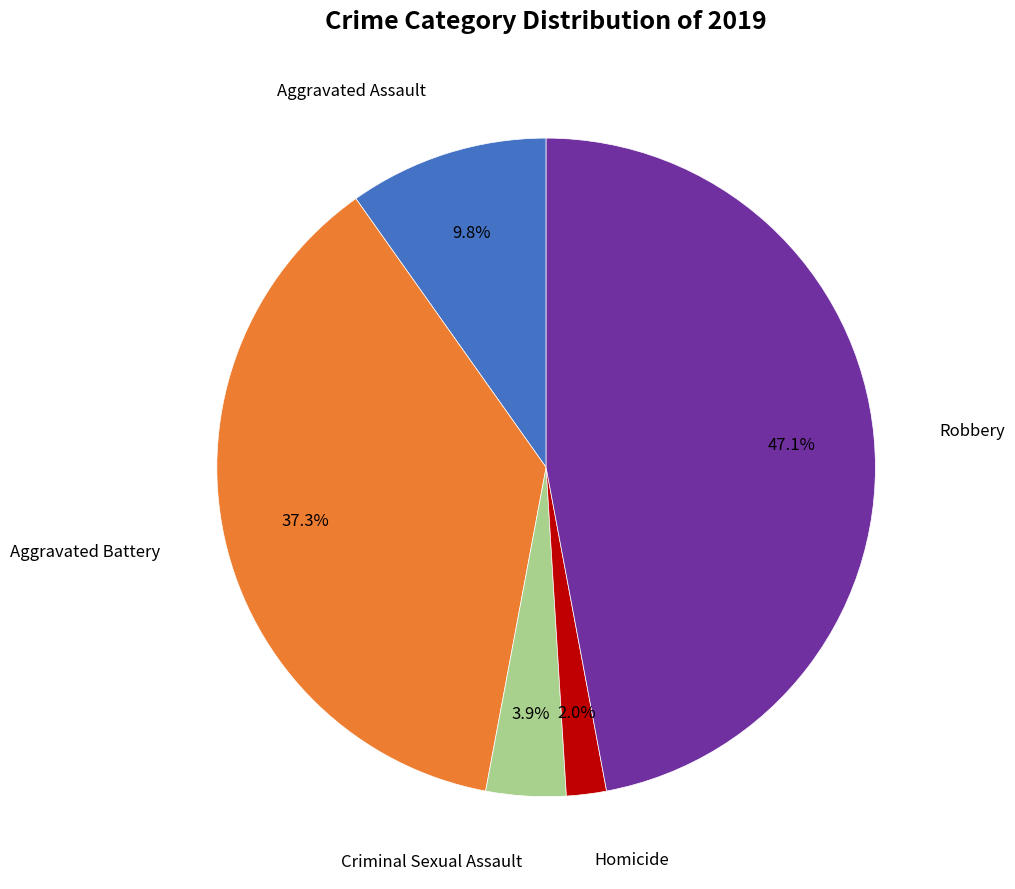

Count the number of slices in the pie.

5